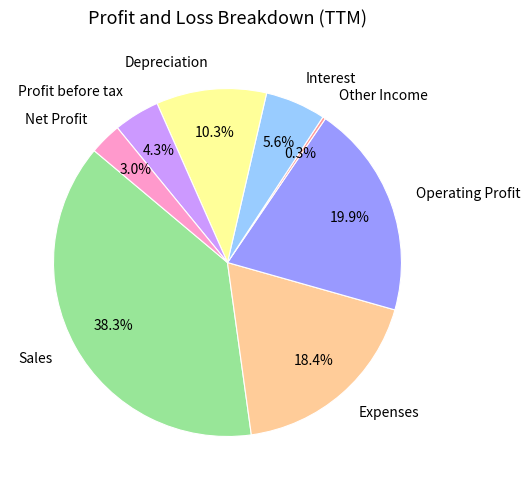

To the nearest percent, what is the average slice percentage?

12%